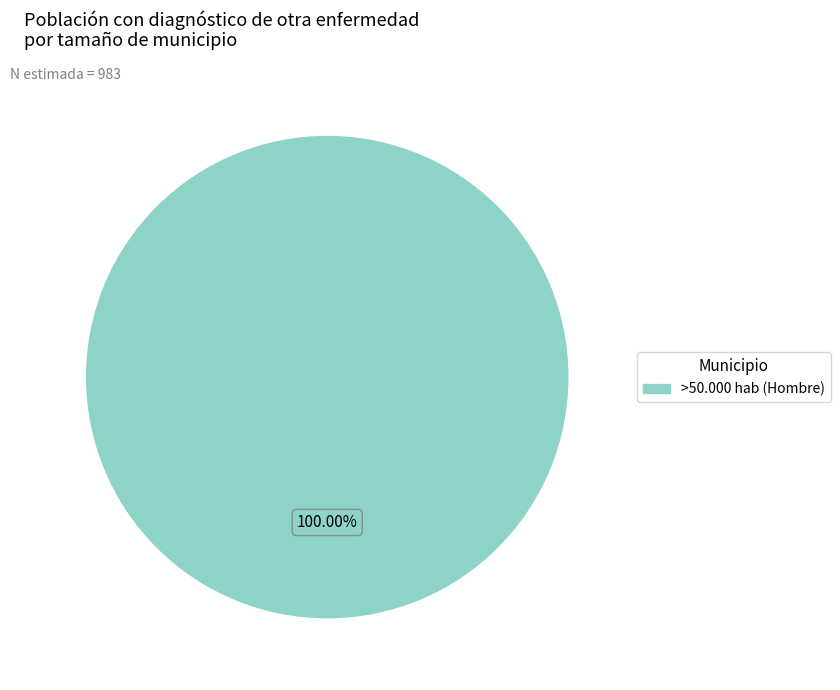

Does any single category account for the majority?

Yes